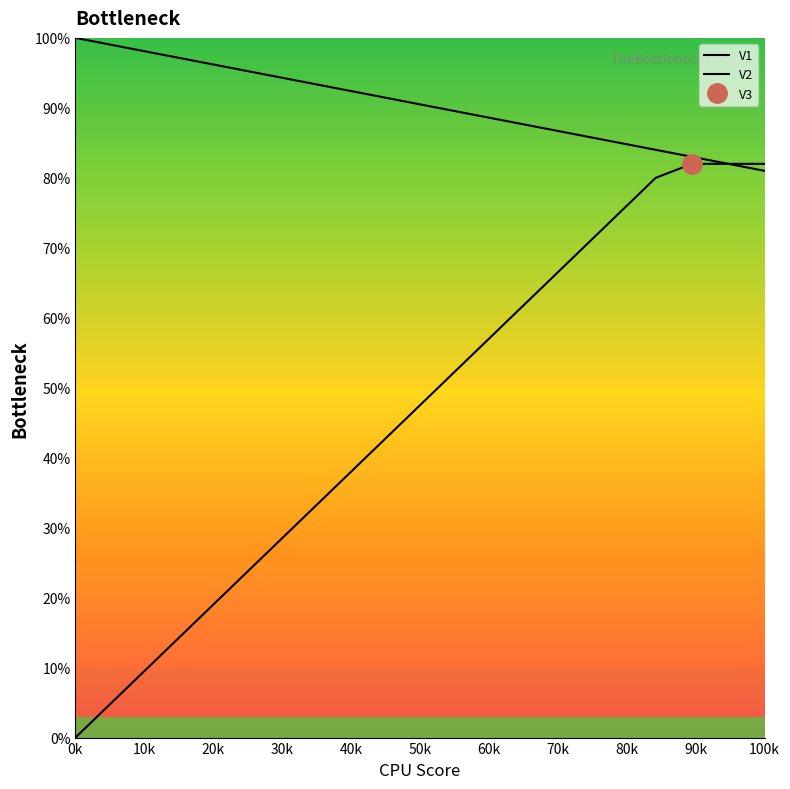

Reading left to right, what are all the values shown in this chart?

V1: 100.0	99.0	98.0	97.0	96.0	95.0	94.0	93.0	92.0	91.0	90.0	89.0	88.0	87.0	86.0	85.0	84.0	83.0	82.0	81.0
V2: 0.0	5.0	10.0	15.0	20.0	25.0	30.0	35.0	40.0	45.0	50.0	55.0	60.0	65.0	70.0	75.0	80.0	82.0	82.0	82.0